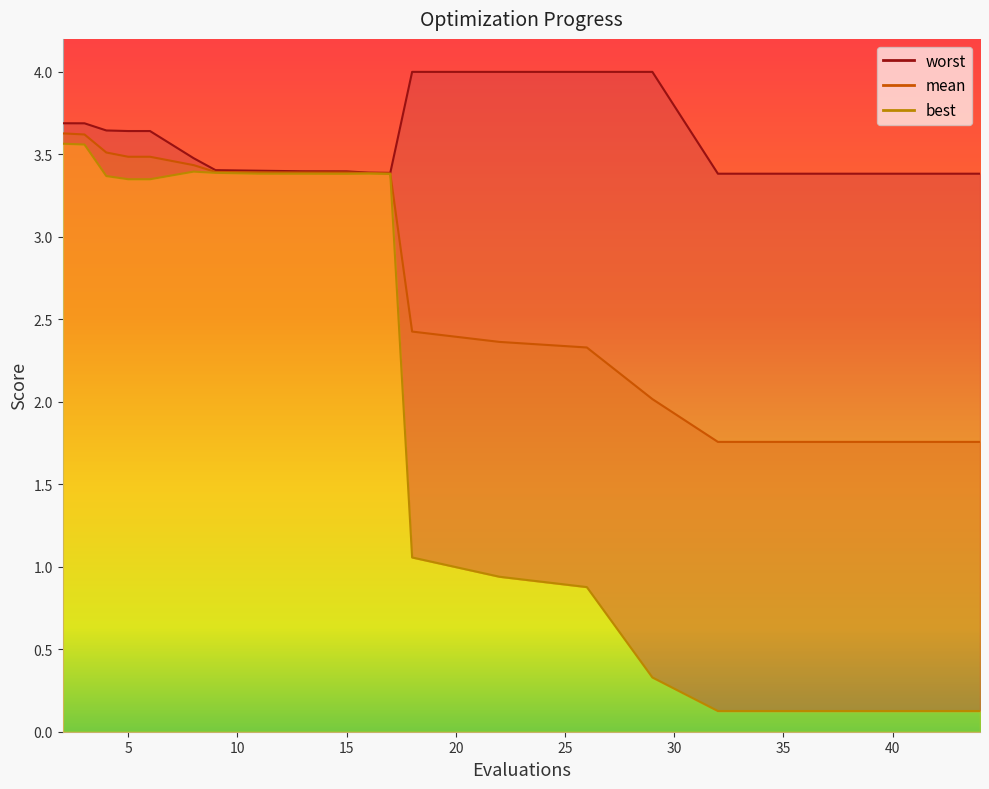

True or false: worst has a value of 4.8 at 13.

False